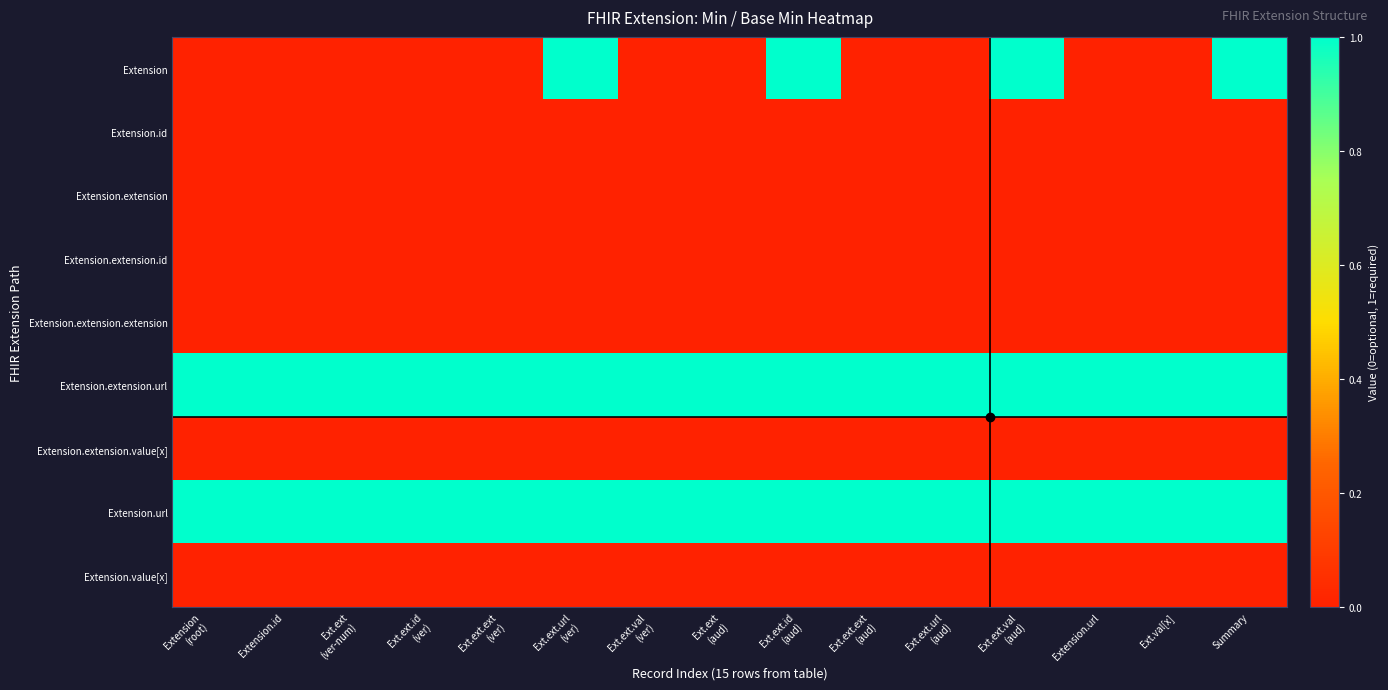

Which has a higher value, Extension
(root) or Summary?

Summary